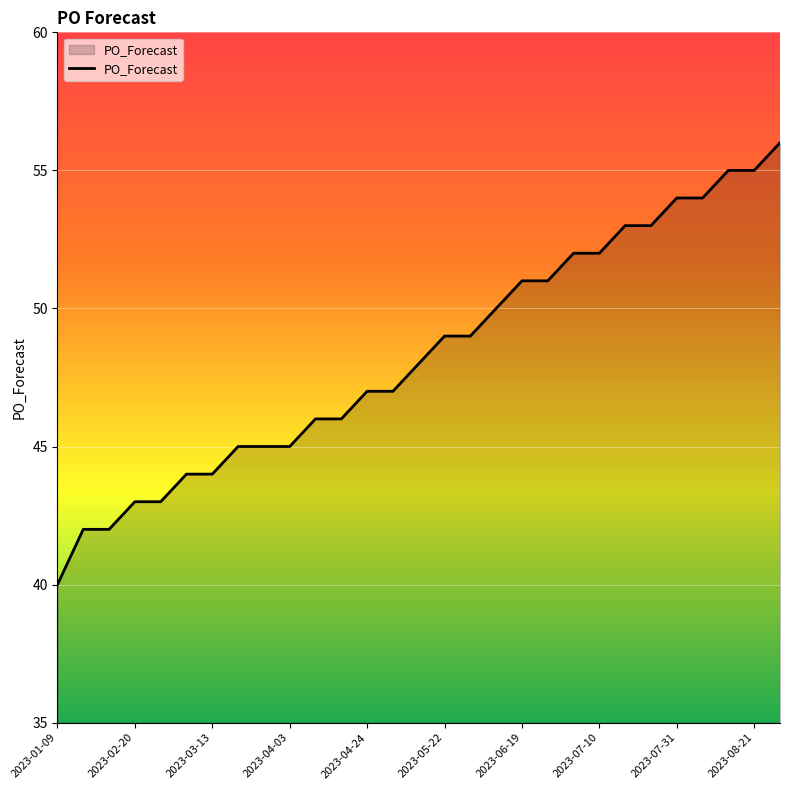

What is the minimum value shown in the chart?

40